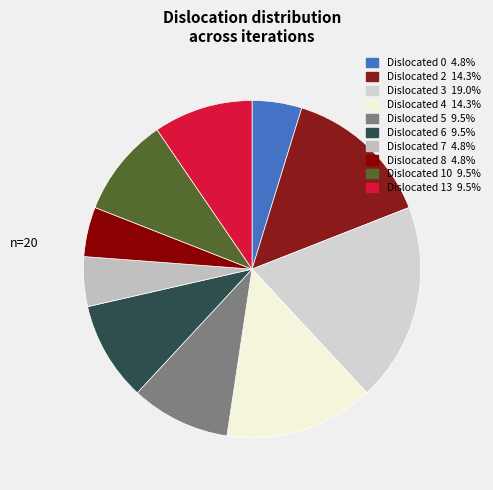

Which slice is the largest?

3